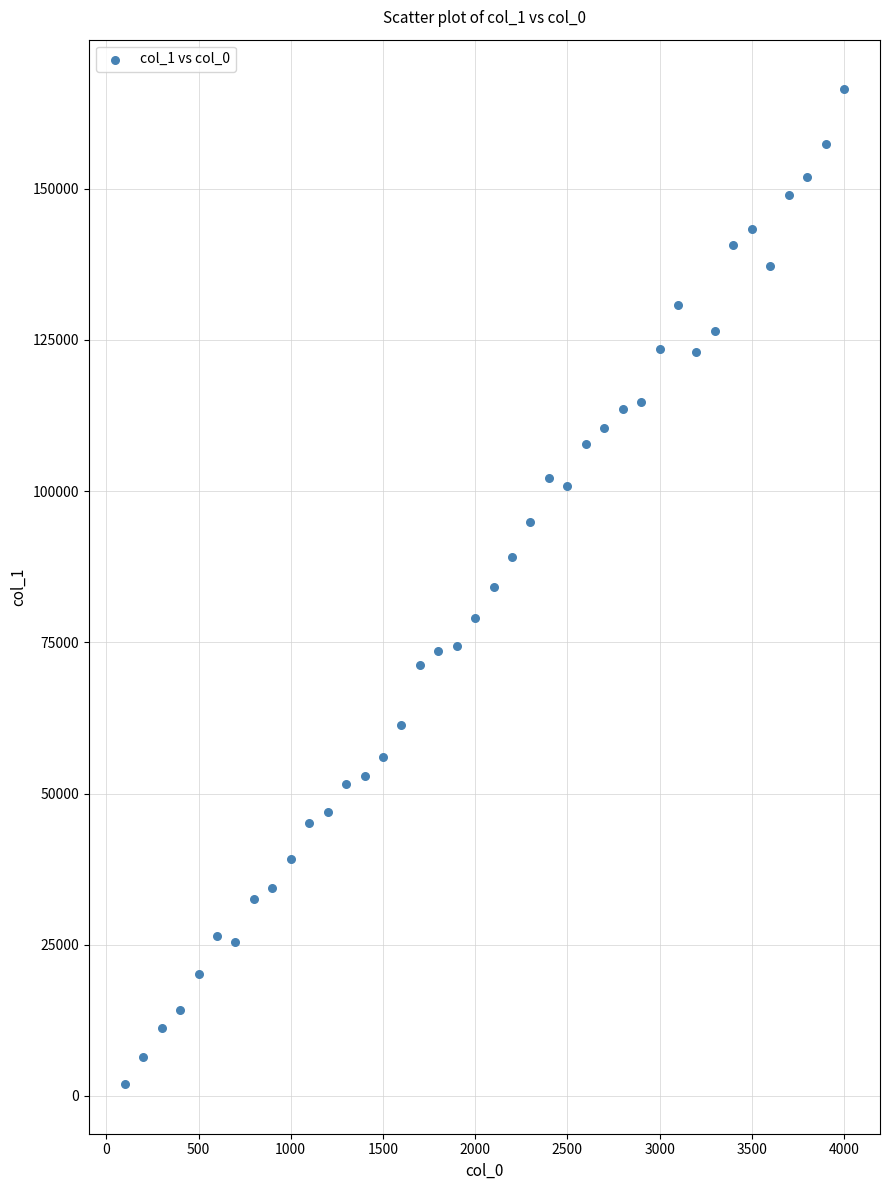

What is the range of X values (max minus min)?

3900